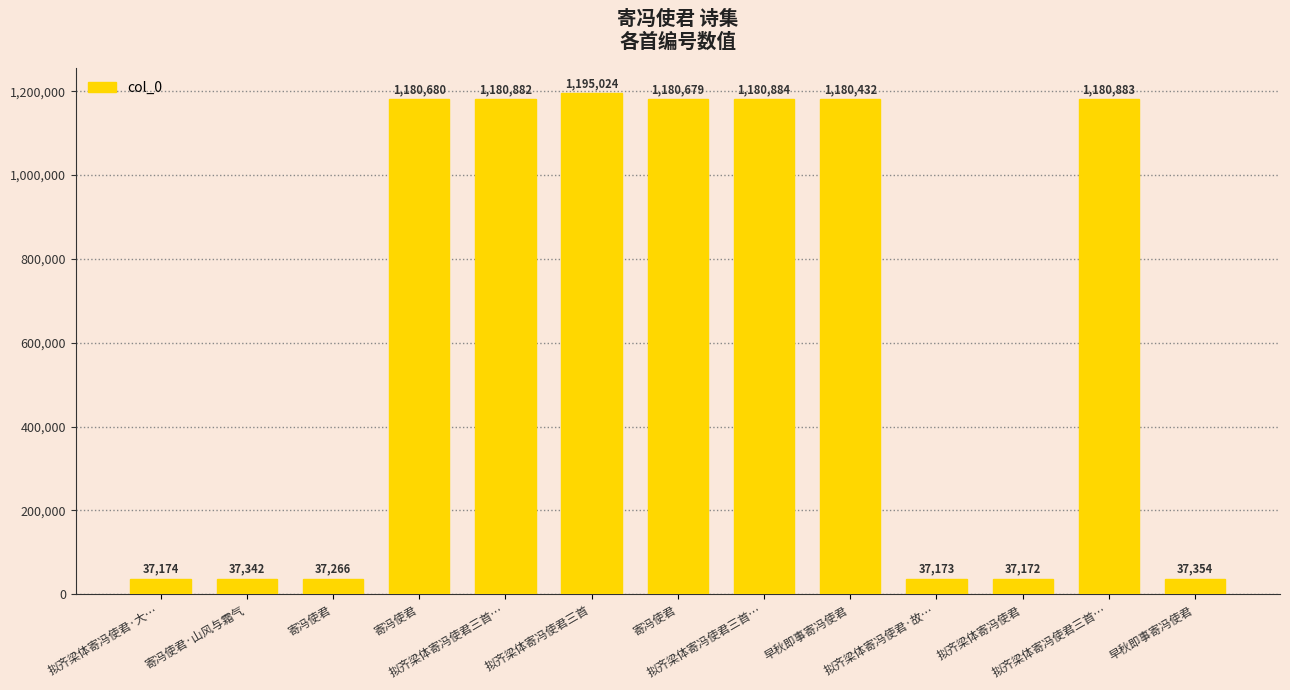

How many bars are there in total?

13